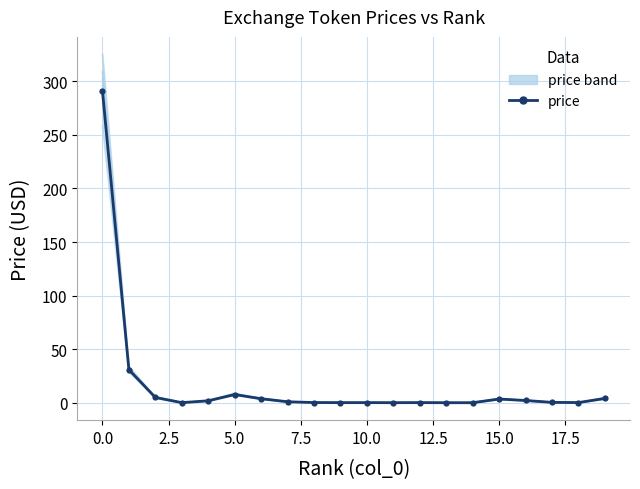

What is the difference between the maximum and minimum values?

291.1